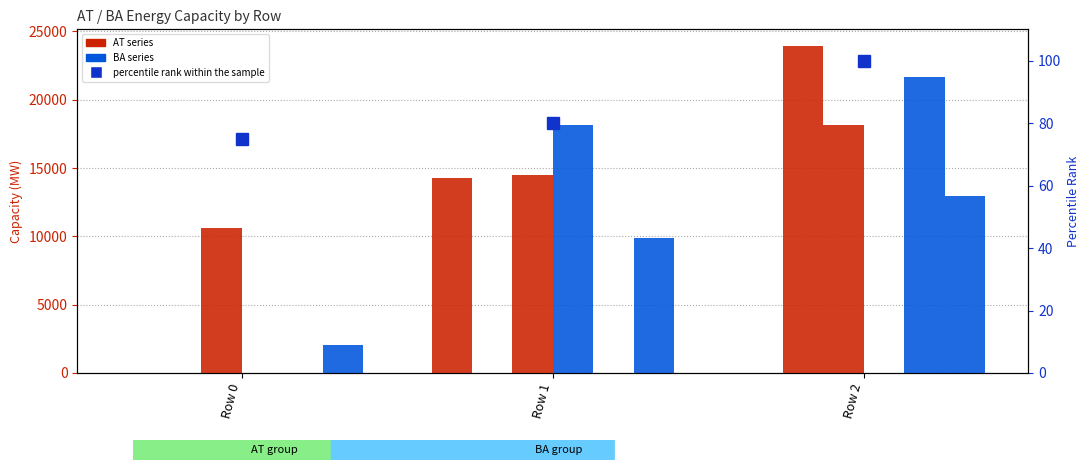

What is the difference between the highest and lowest values at Row 0?

10602.0